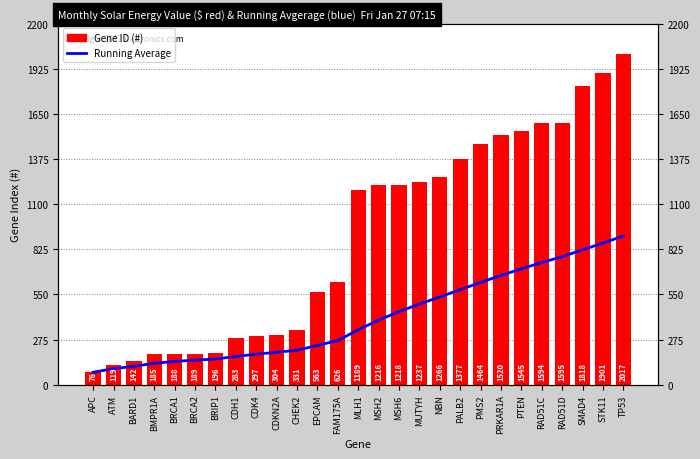

At which label is Running Average closest to 490?

MUTYH